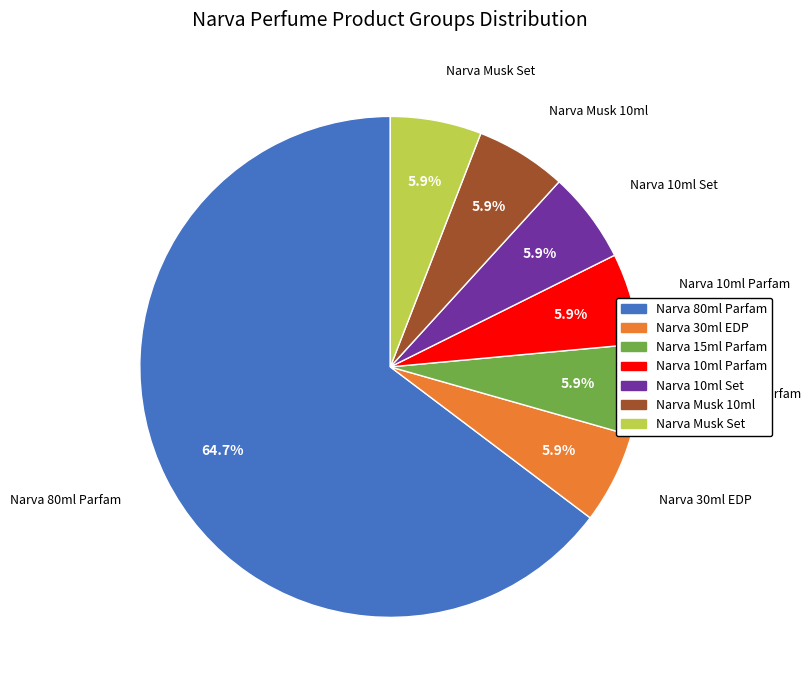

Do Narva 15ml Parfam and Narva 80ml Parfam together represent more than half of the pie?

Yes